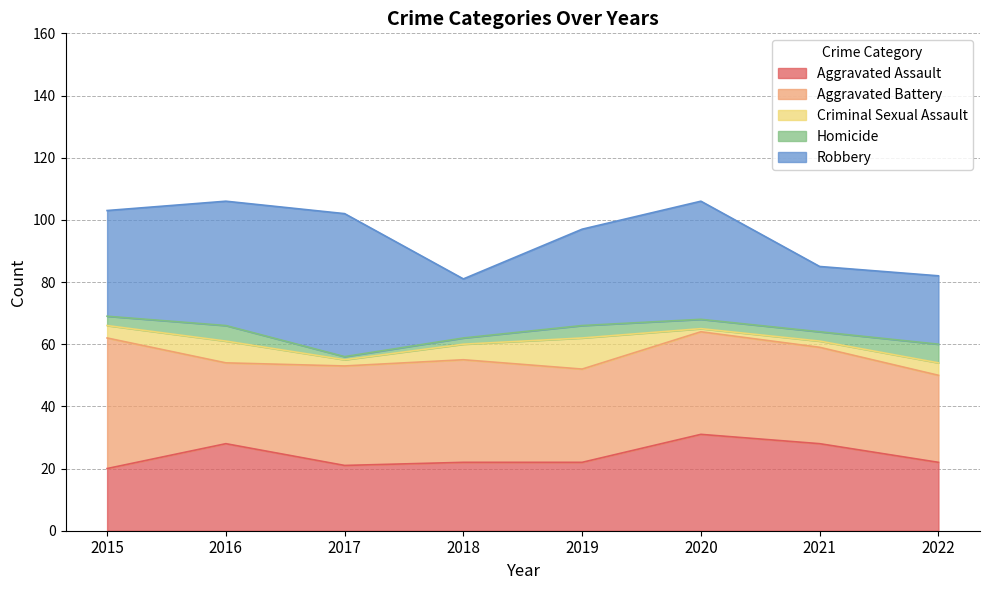

Where does the Aggravated Assault series first go above 22?

2016